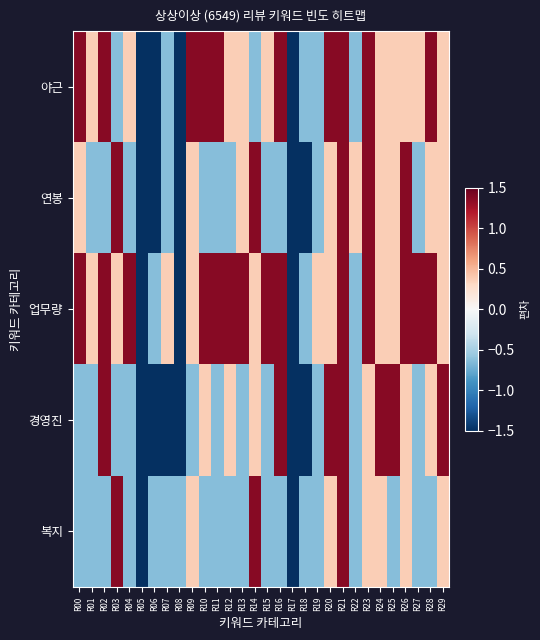

How many data points does each series have?

30